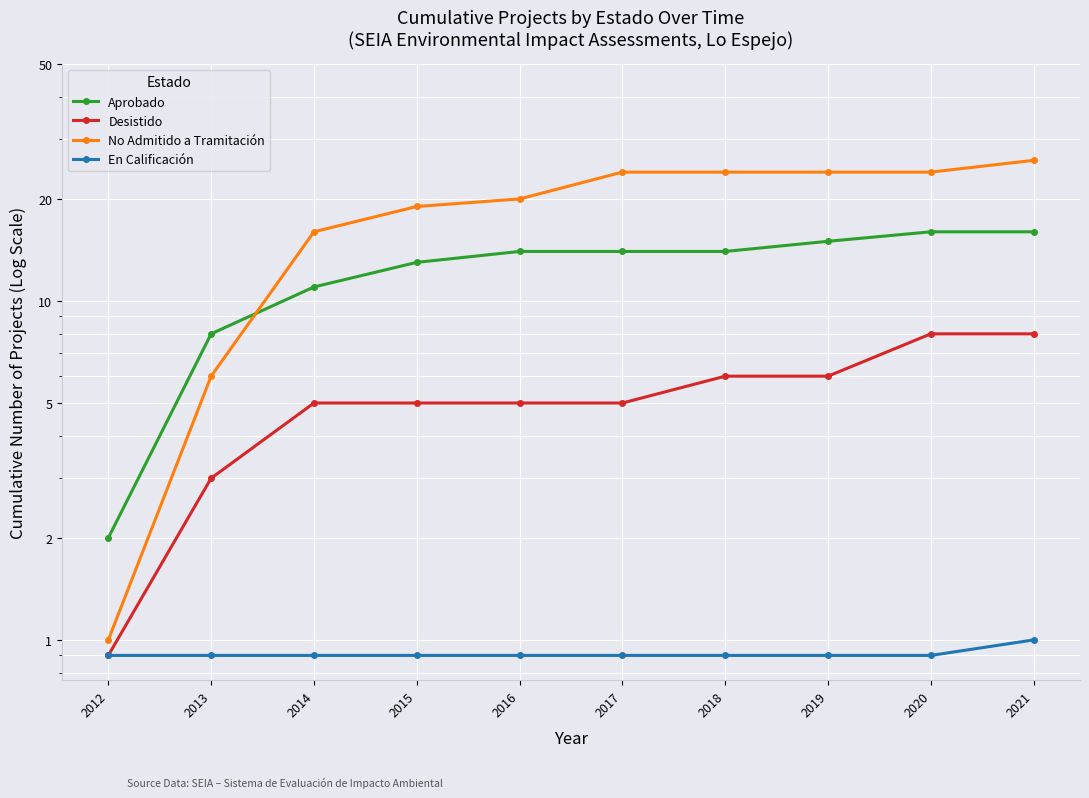

Which series has the largest range (max minus min)?

No Admitido a Tramitación